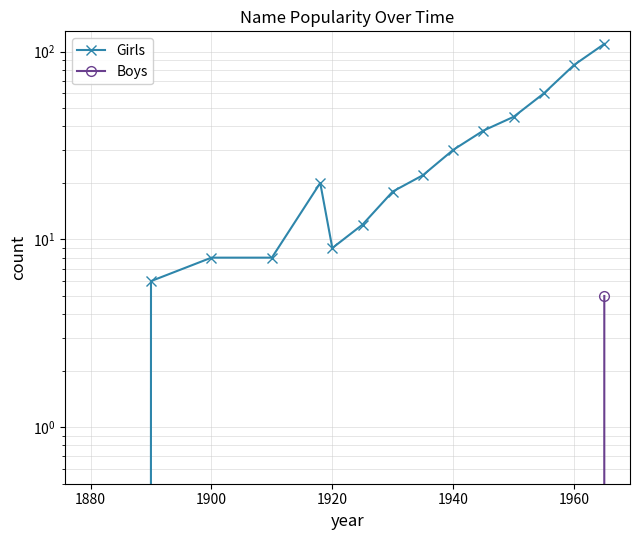

True or false: Boys and Girls intersect in this chart.

False